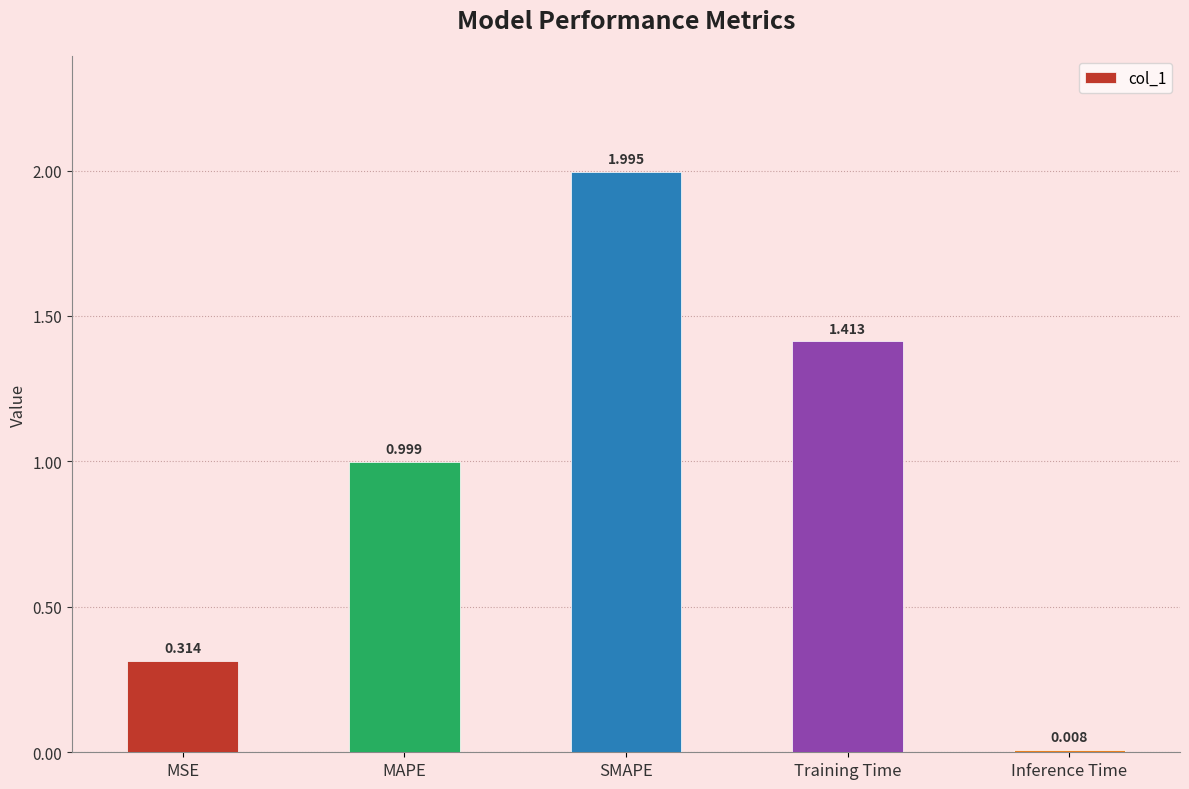

Rank the categories by value from lowest to highest.

Inference Time, MSE, MAPE, Training Time, SMAPE